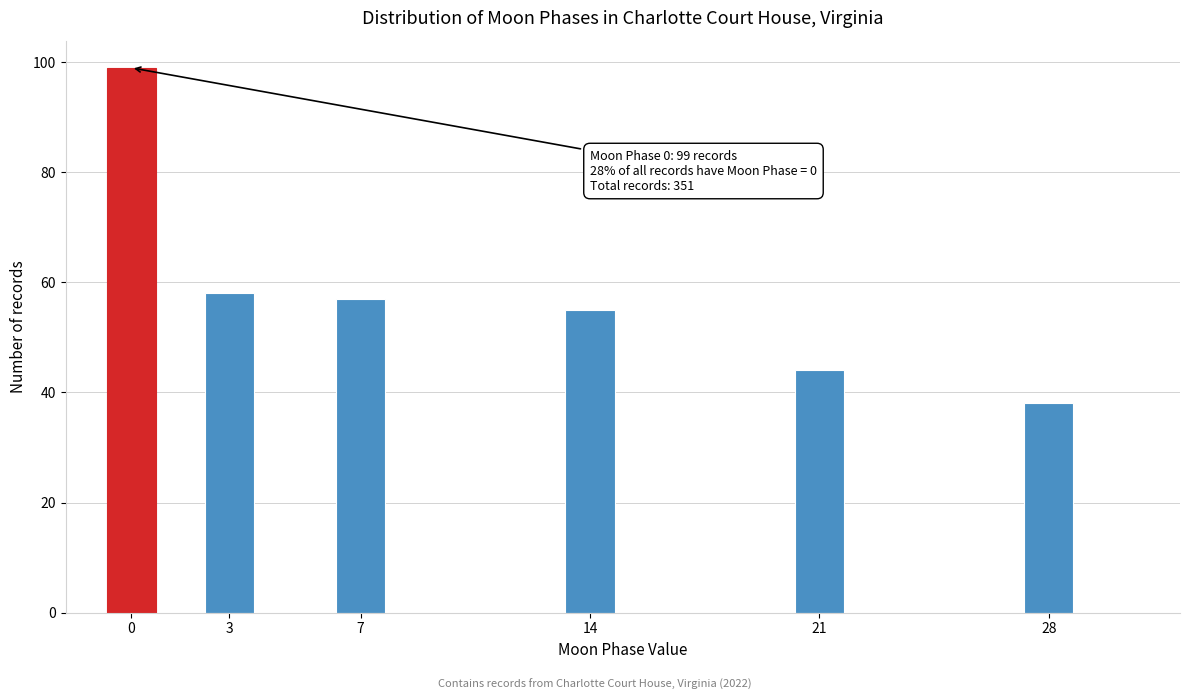

Reading left to right, extract all data points from this chart.

99	58	57	55	44	38